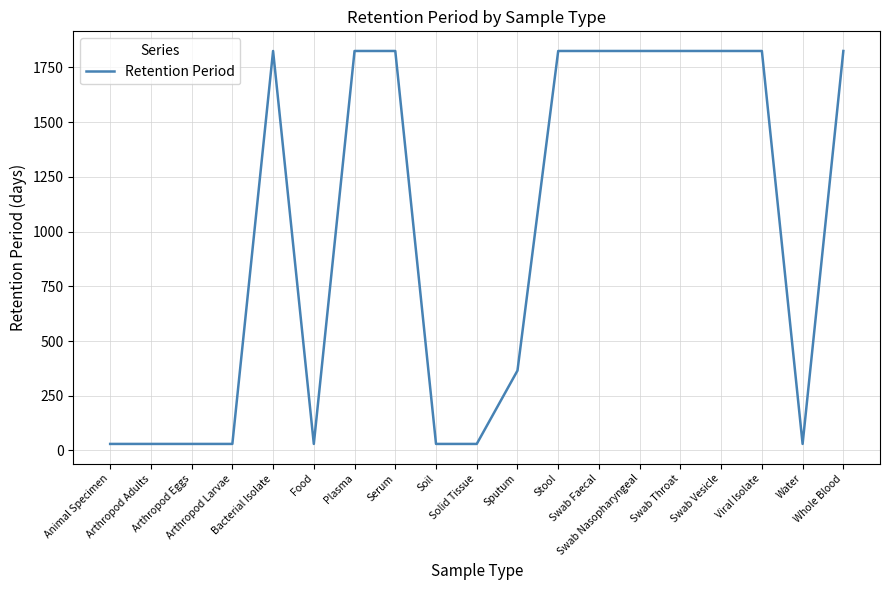

Reading left to right, transcribe all the data shown in this chart.

30	30	30	30	1825	30	1825	1825	30	30	365	1825	1825	1825	1825	1825	1825	30	1825